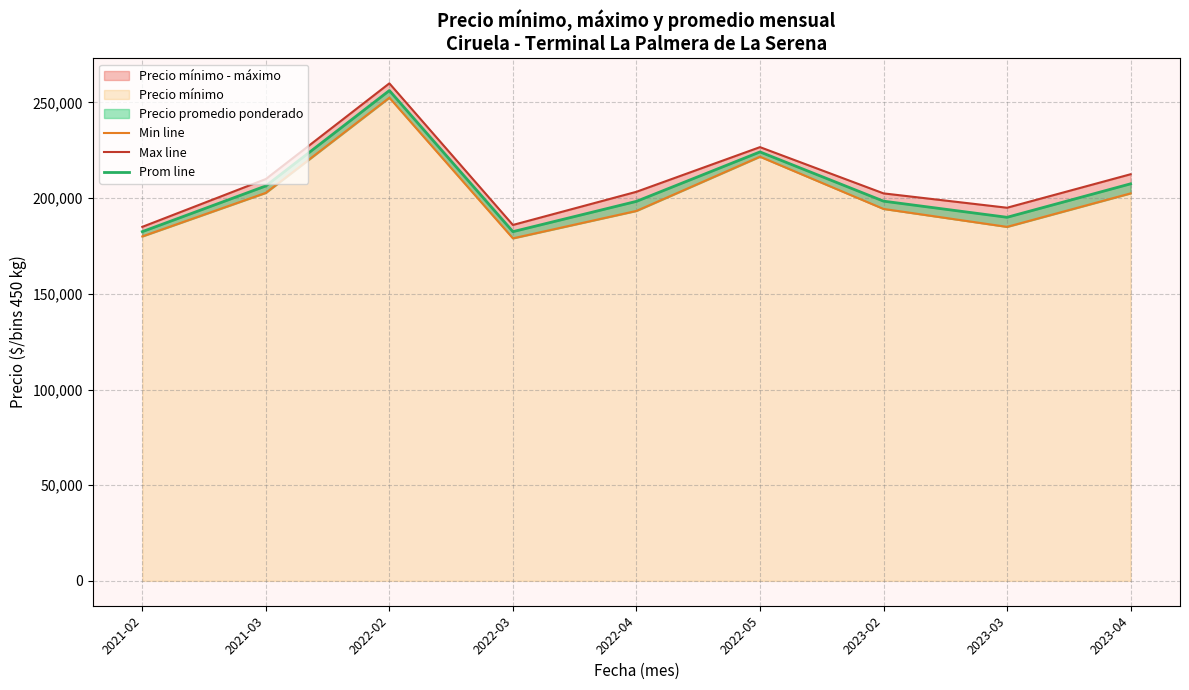

What is the value of the Max line point at the 9th from the left?

212500.0